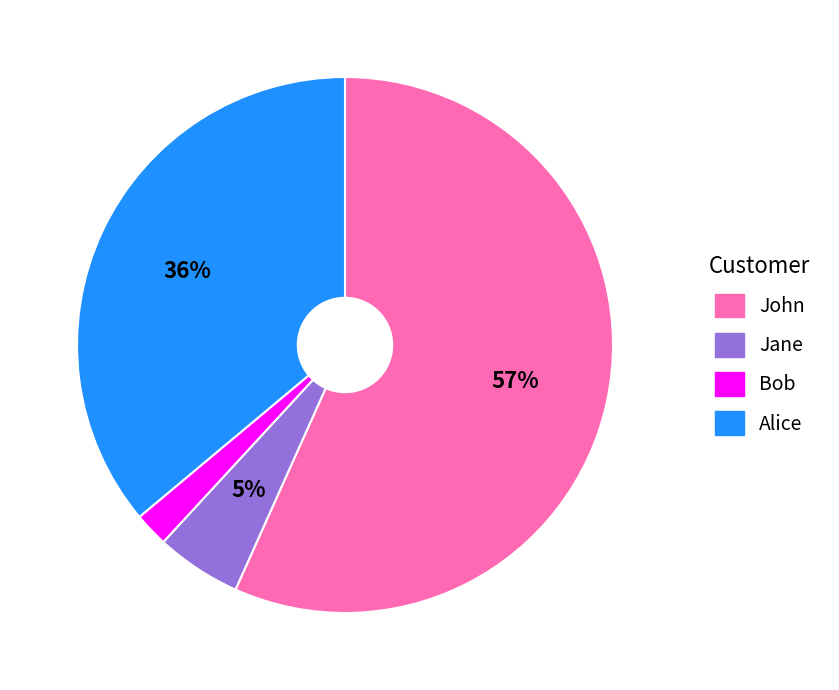

How many segments does this pie chart have?

4